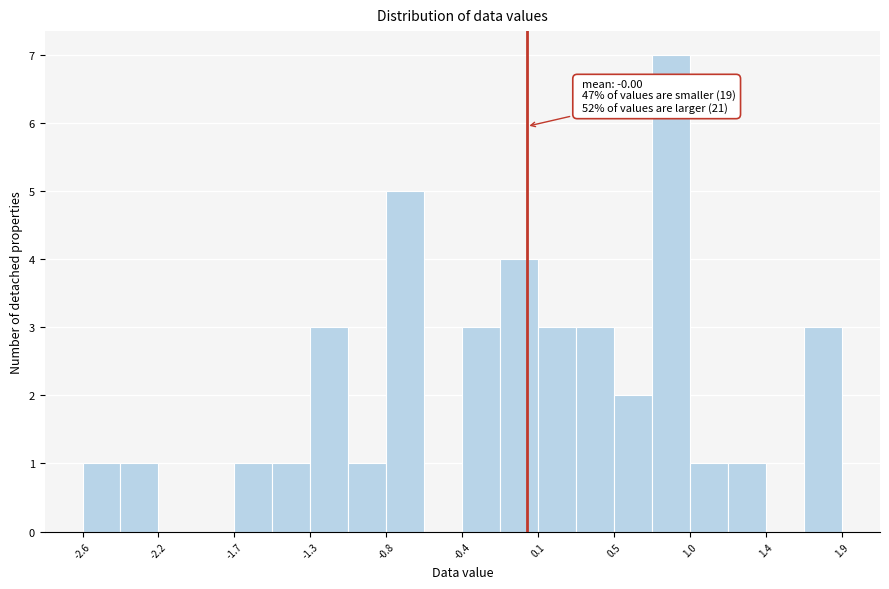

Which range on the x-axis has the tallest bar?

0.75 to 0.95